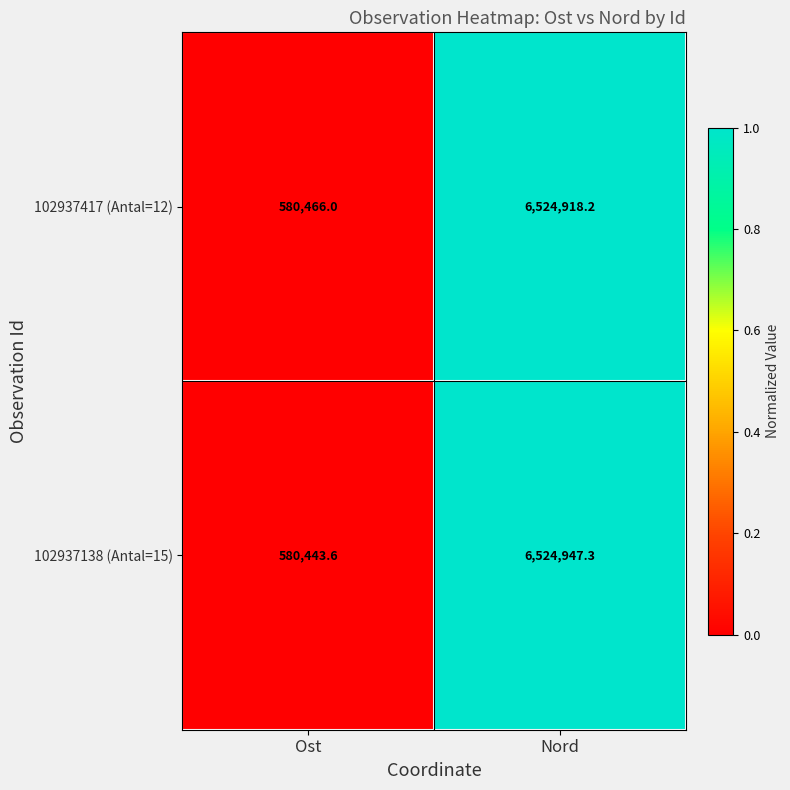

Is it true that 102937417 (Antal=12) equals 10431249.6 at Nord?

False